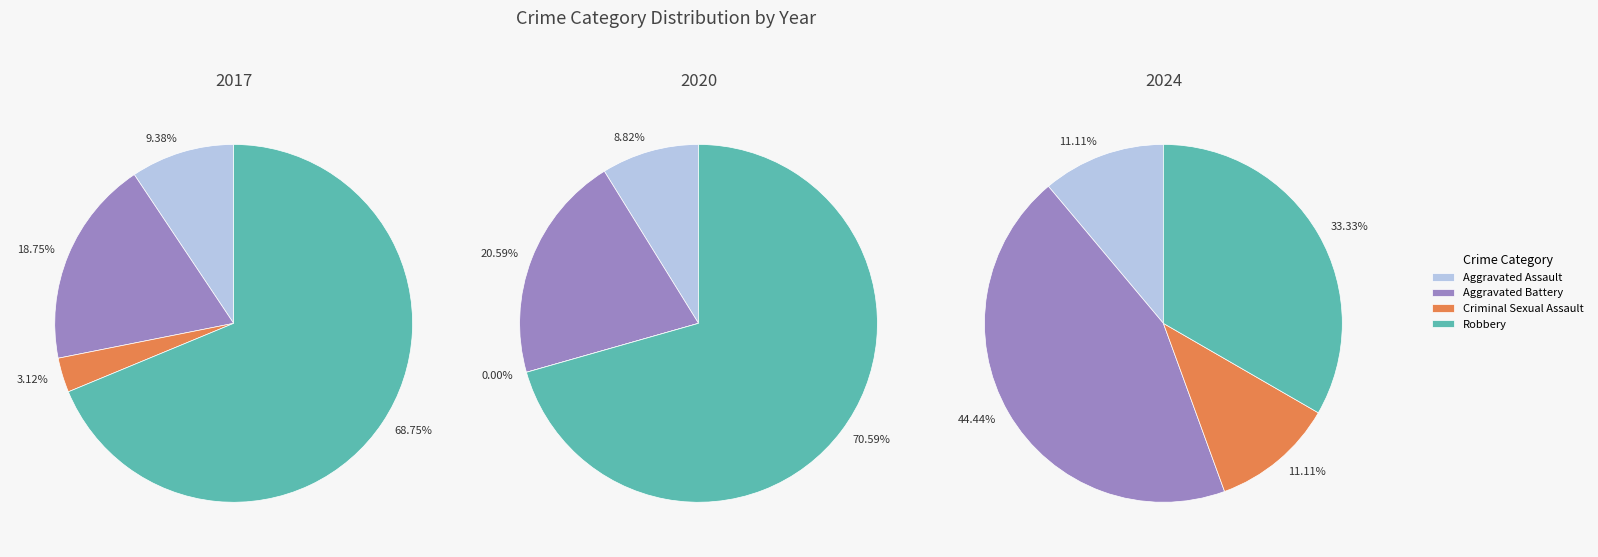

To the nearest percent, what is the difference between the 3 and 2 slice percentages?

1%